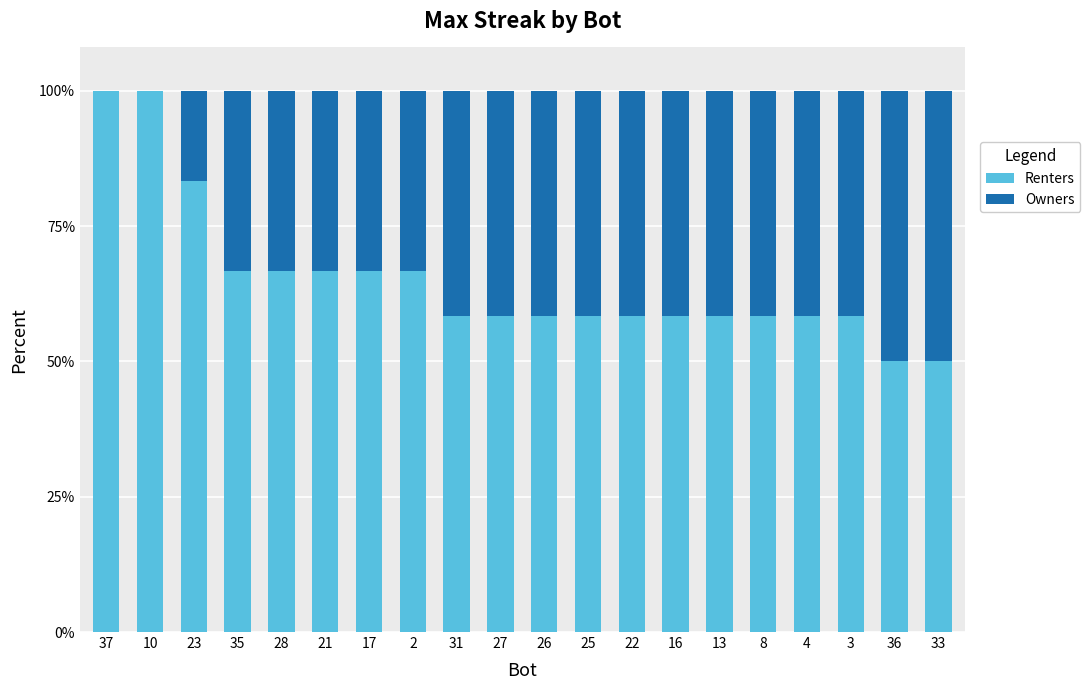

What is the total value across all series at 22?

100.0